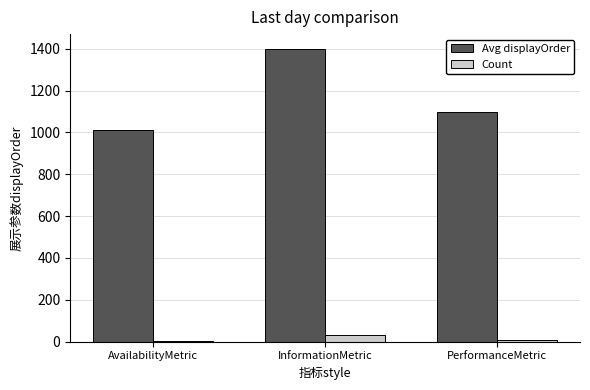

Between InformationMetric and PerformanceMetric, which series saw the biggest shift?

Avg displayOrder